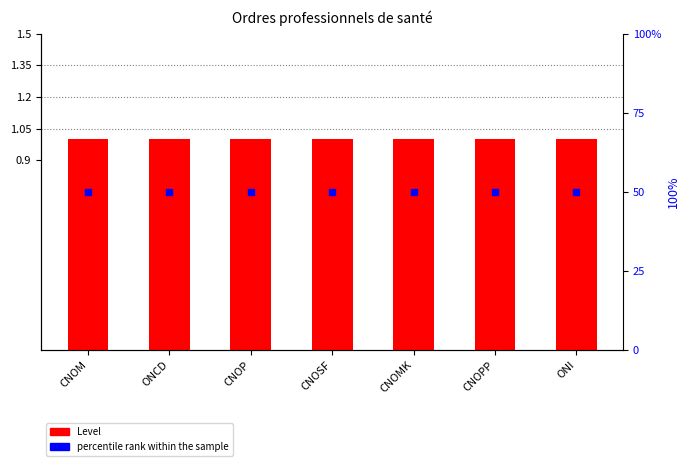

Is the value of percentile rank within the sample at CNOSF greater than the value of Level at CNOP?

Yes